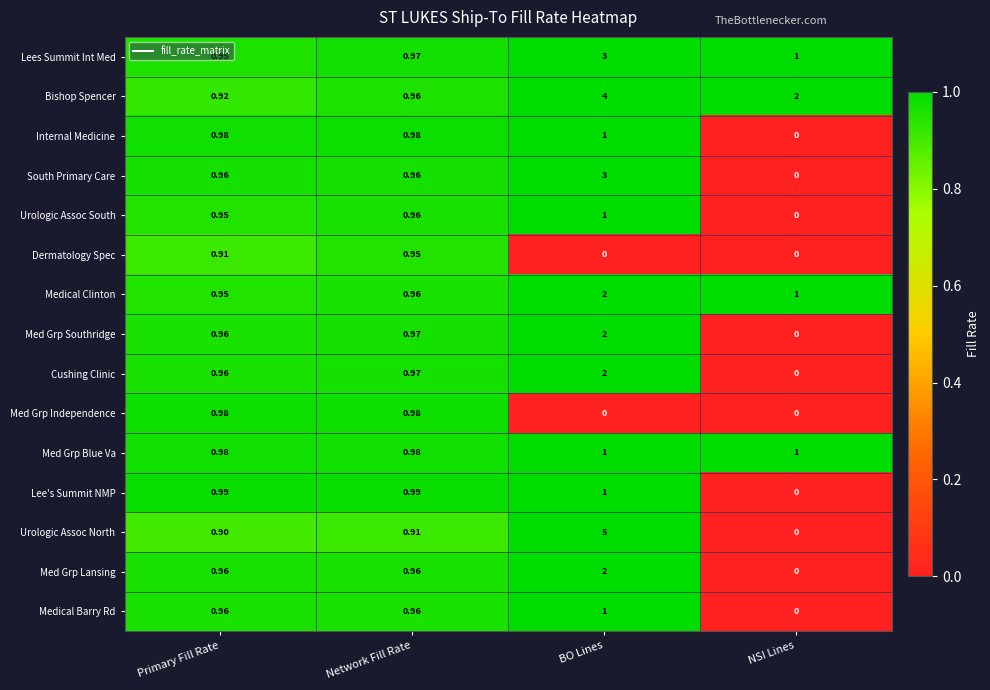

What is the total value across all series at NSI Lines?

5.0